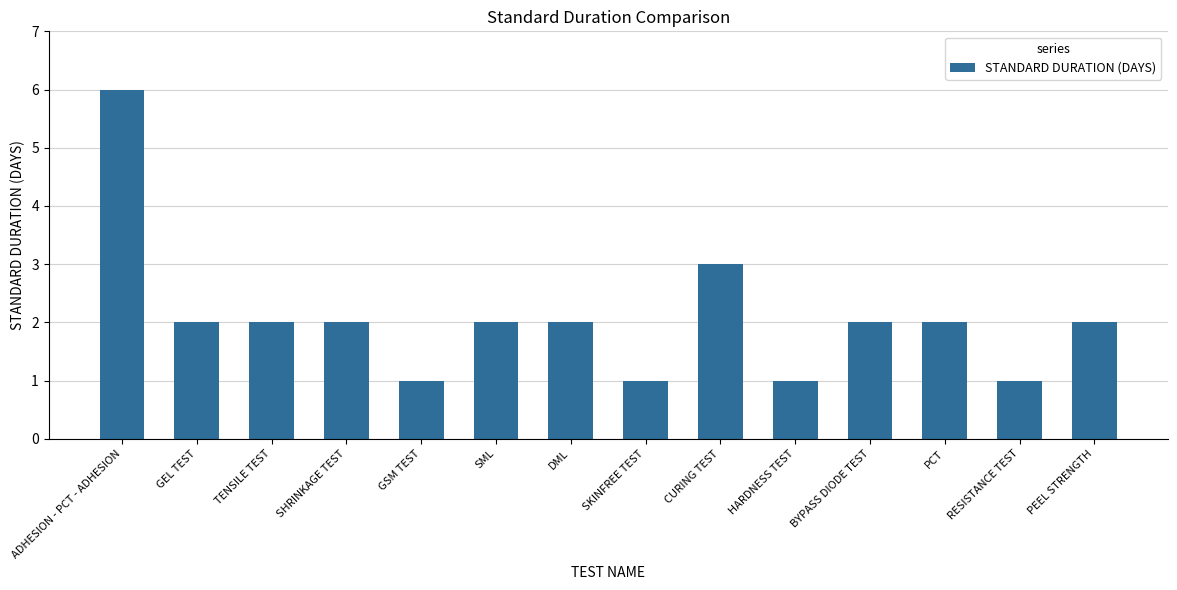

What value does the data have at CURING TEST?

3